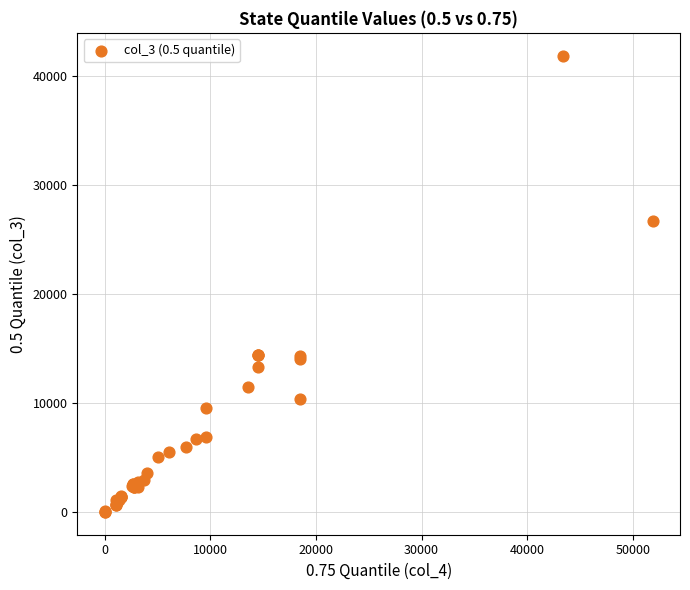

What Y value in the scatter plot is closest to 20923?

26707.0